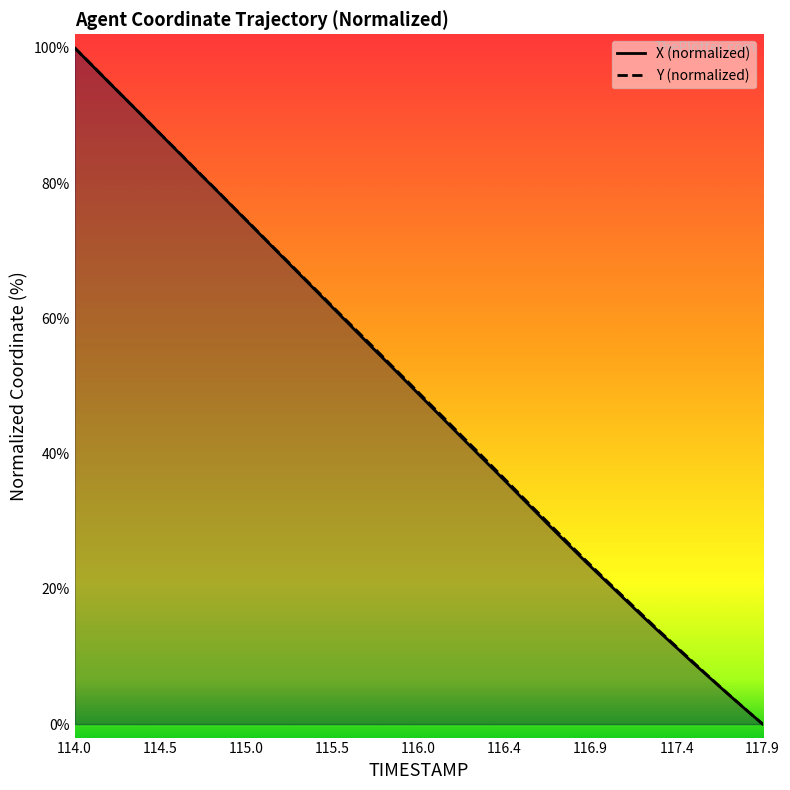

How many values in X are above zero?

39